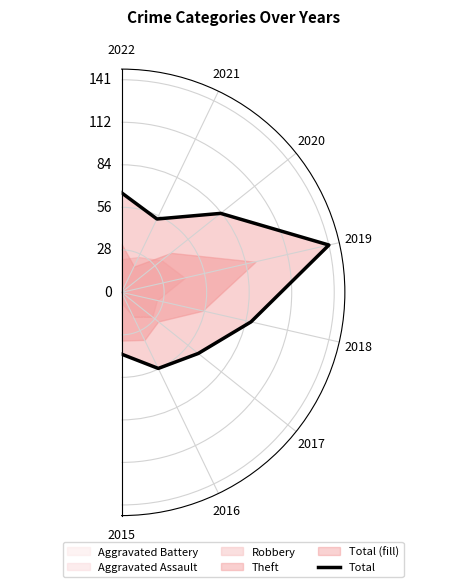

Is this an area chart (filled region under the line)?

No